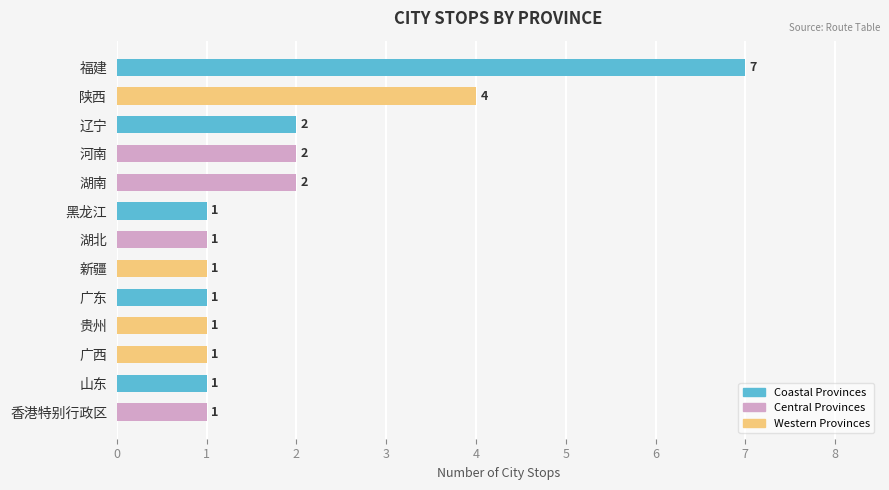

Is it true that the value at 湖南 is 3?

False